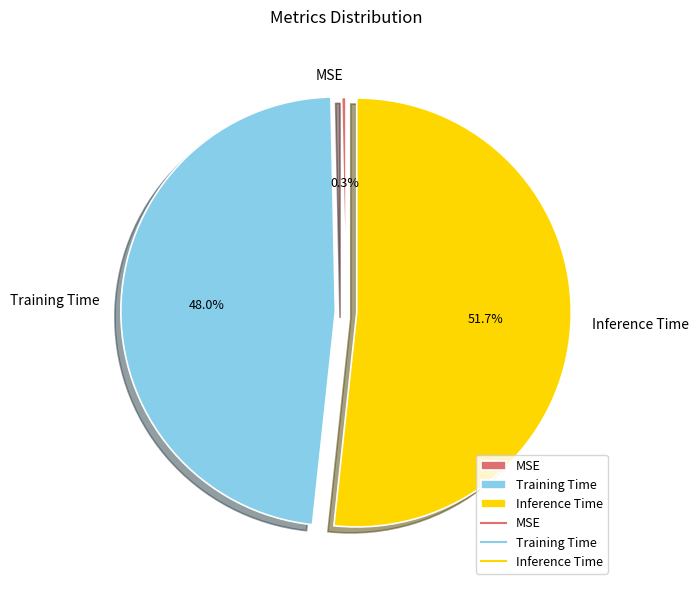

To the nearest percent, what percentage of the pie is Inference Time?

52%